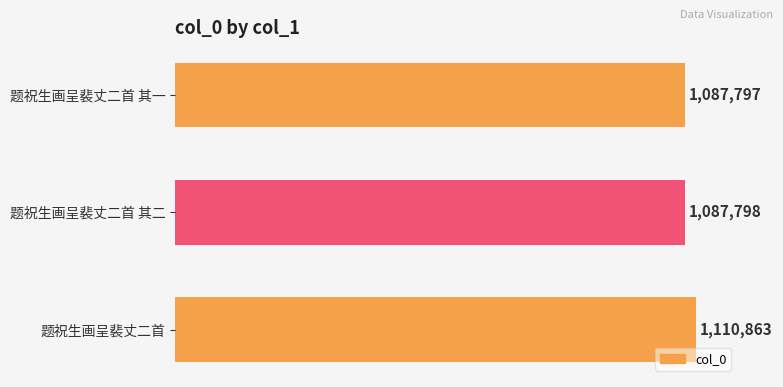

Does the chart contain stacked bars?

No